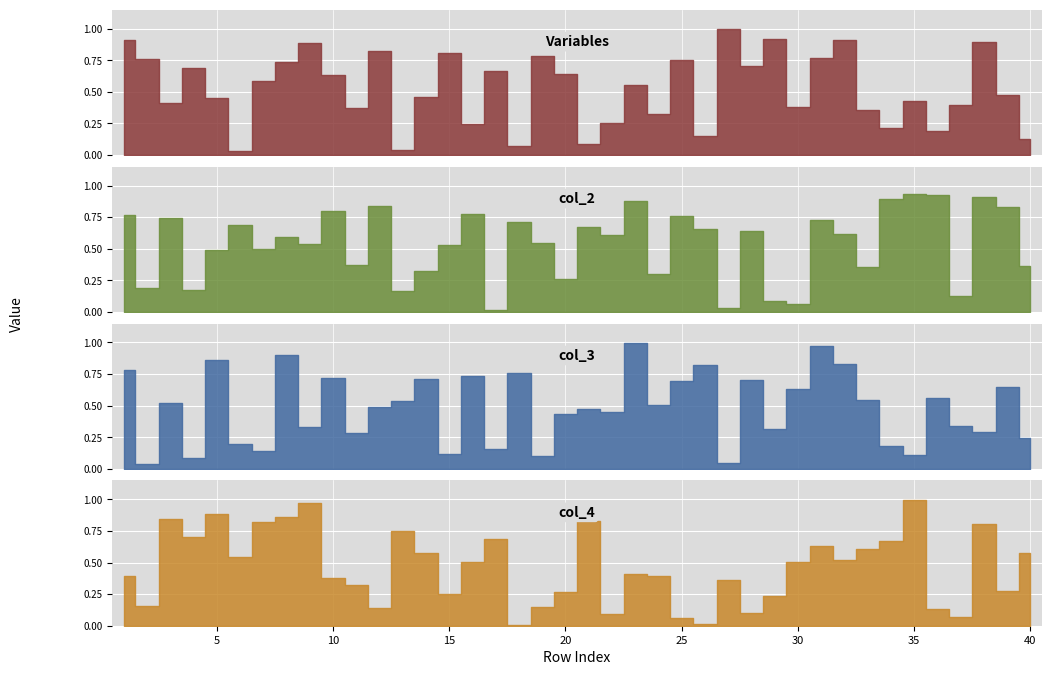

What is the difference between the col_2 values at 22 and 10?

0.2